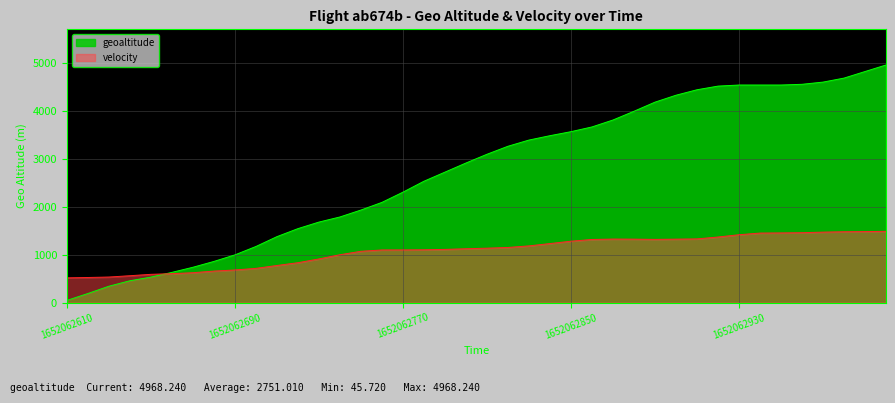

The value at 1652062660 is 1082.1. True or false?

False